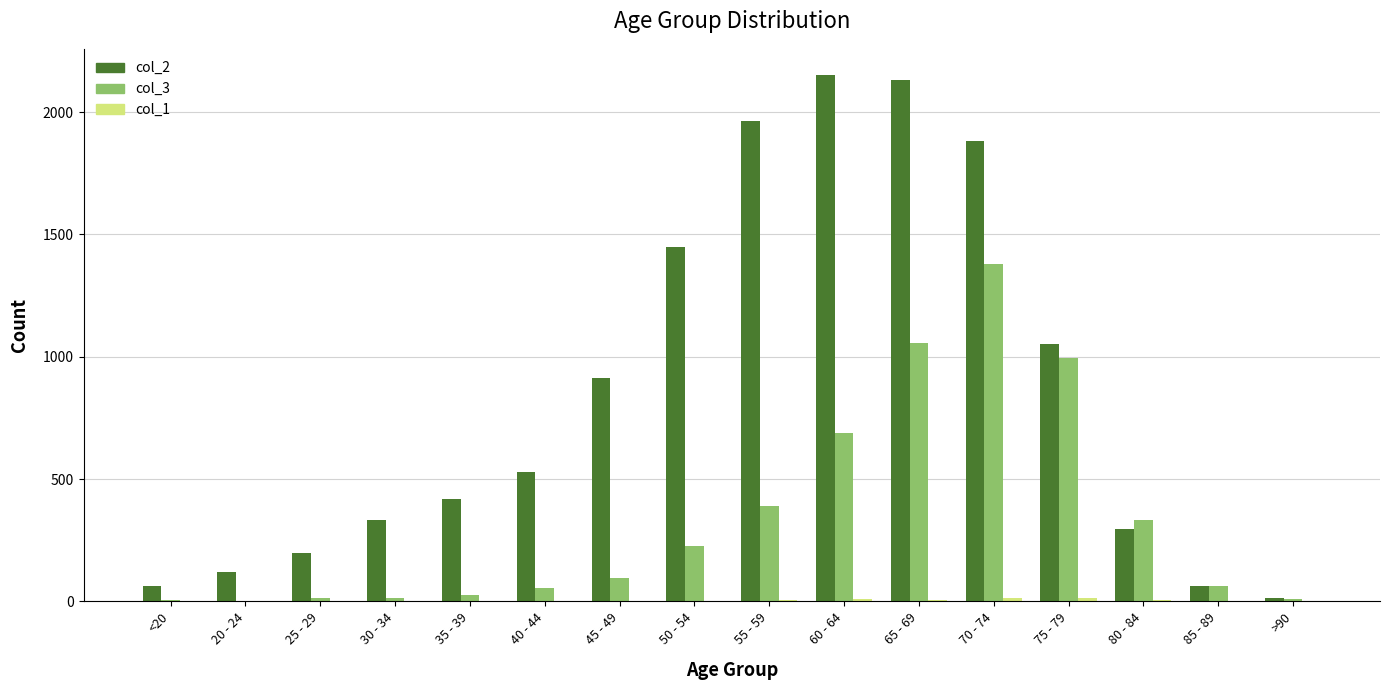

What is the maximum value shown in the chart?

2151